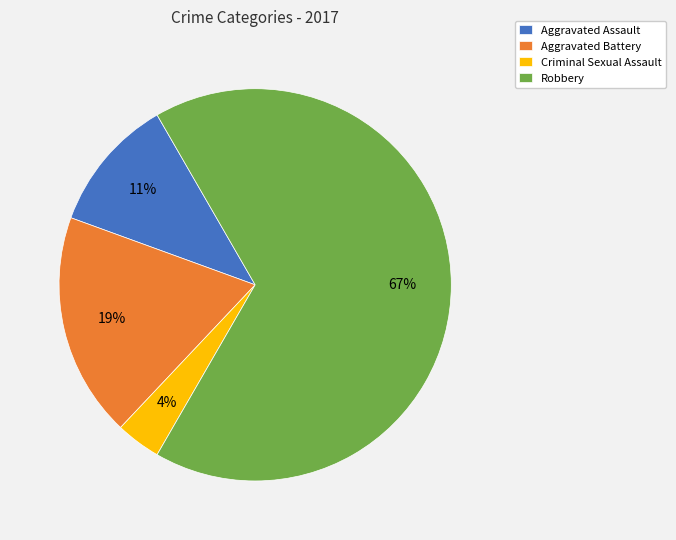

To the nearest percent, what is the average slice percentage?

25%